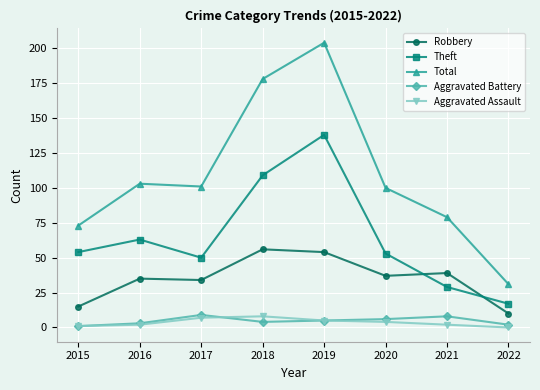

What is the value of the Aggravated Assault point at the 1st from the left?

1